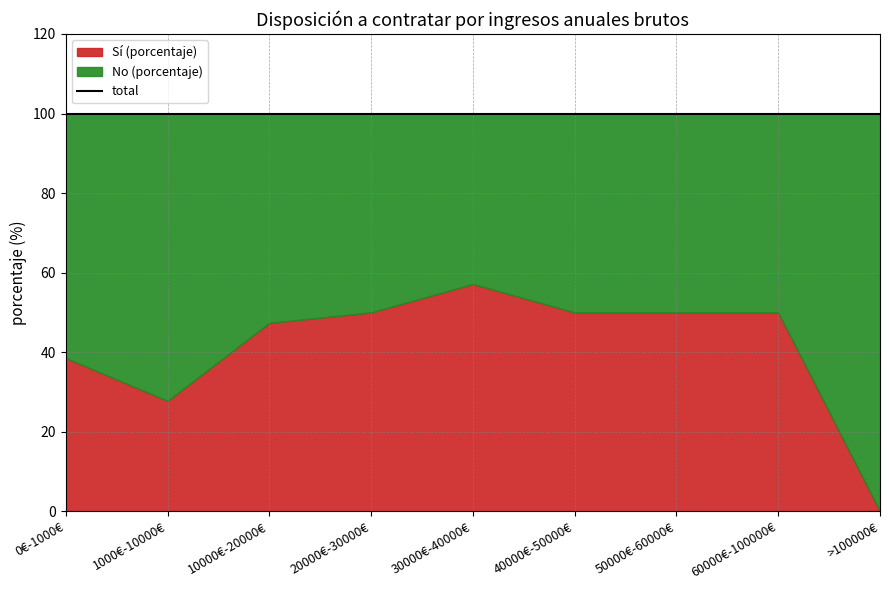

List the labels in order of No (porcentaje) value, largest first.

>100000€, 1000€-10000€, 0€-1000€, 10000€-20000€, 20000€-30000€, 40000€-50000€, 50000€-60000€, 60000€-100000€, 30000€-40000€